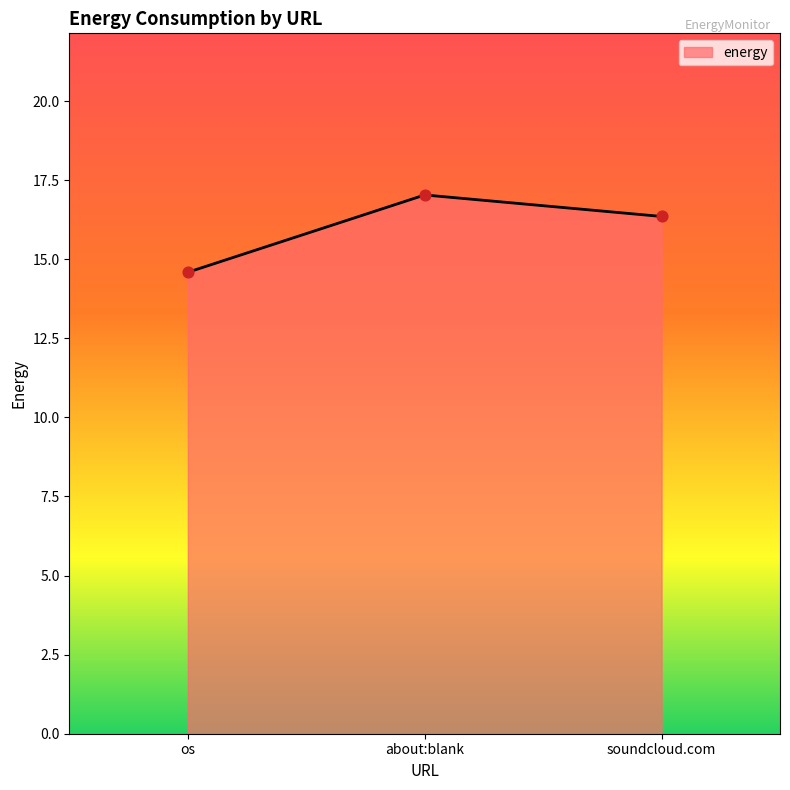

What is the ratio of the value at os to the value at soundcloud.com?

0.9